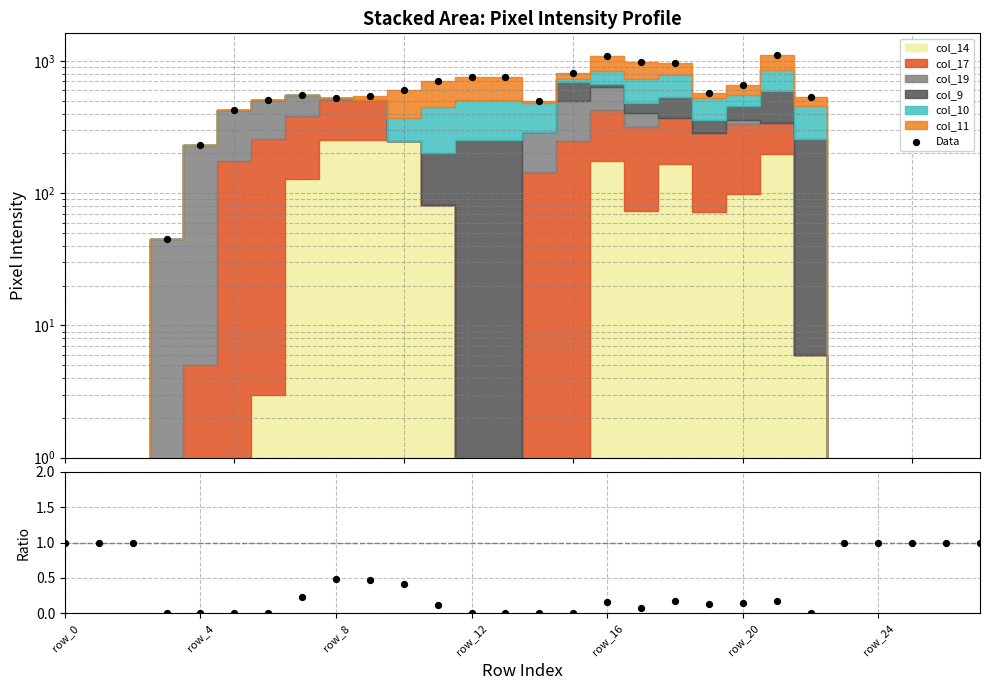

At which category is the sum across all series the highest?

21